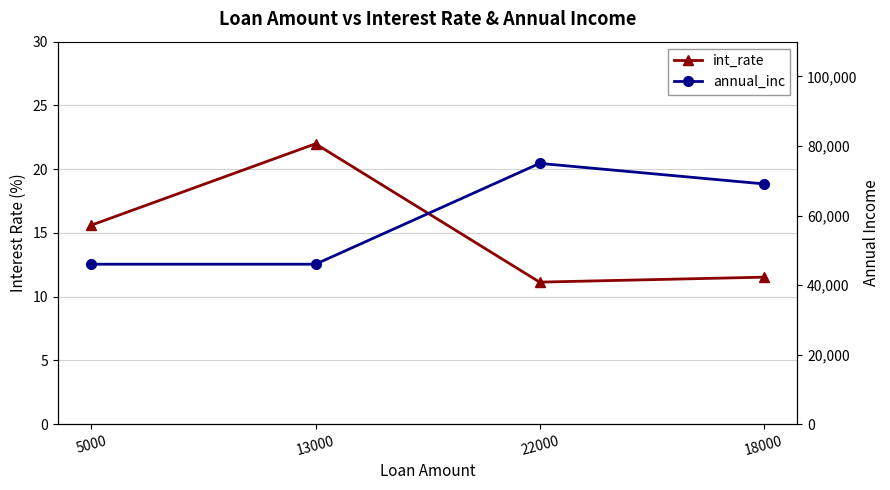

Reading right to left, what are all the values shown in this chart?

int_rate: 18000=11.5	22000=11.1	13000=22.0	5000=15.6
annual_inc: 18000=69100.0	22000=75000.0	13000=46000.0	5000=46000.0